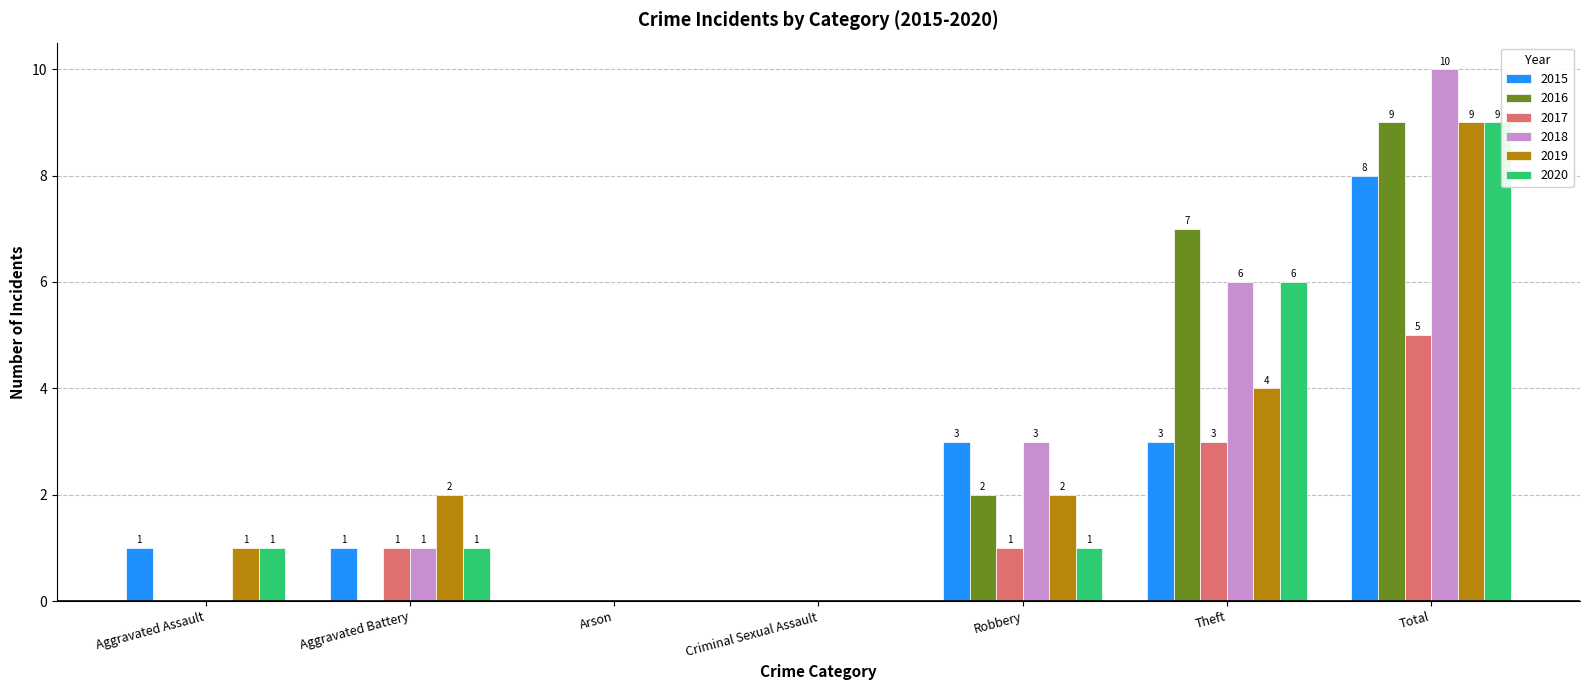

How many positive values does the 2017 series have?

4